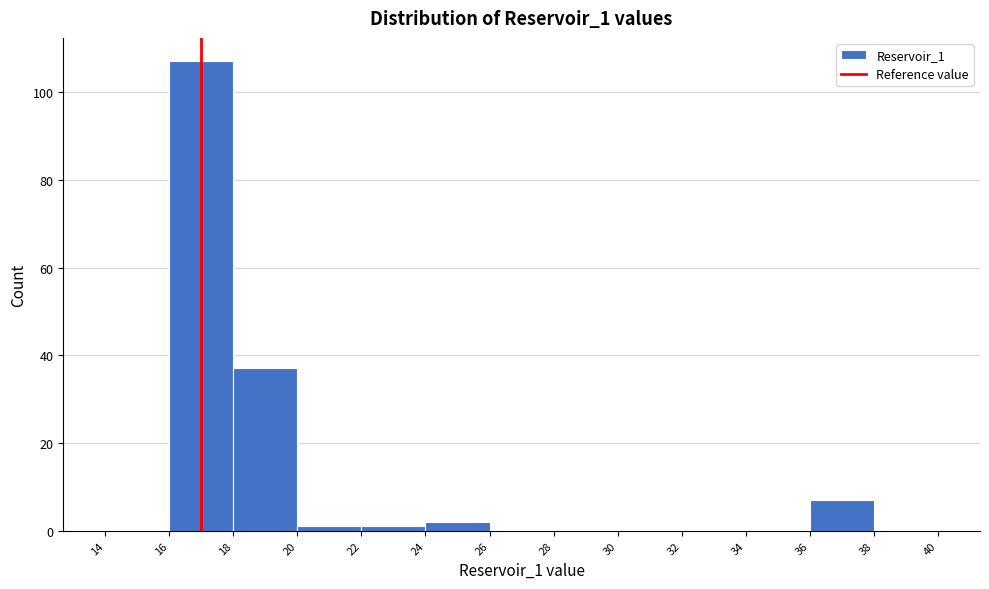

Reading left to right, list every bar in this chart as the range it spans on the x-axis followed by its height. The values are not printed on the chart, so give them approximately, as read against the axis.

14 to 16: 0
16 to 18: 108
18 to 20: 38
20 to 22: under 2
22 to 24: under 2
24 to 26: 2
26 to 28: 0
28 to 30: 0
30 to 32: 0
32 to 34: 0
34 to 36: 0
36 to 38: 8
38 to 40: 0